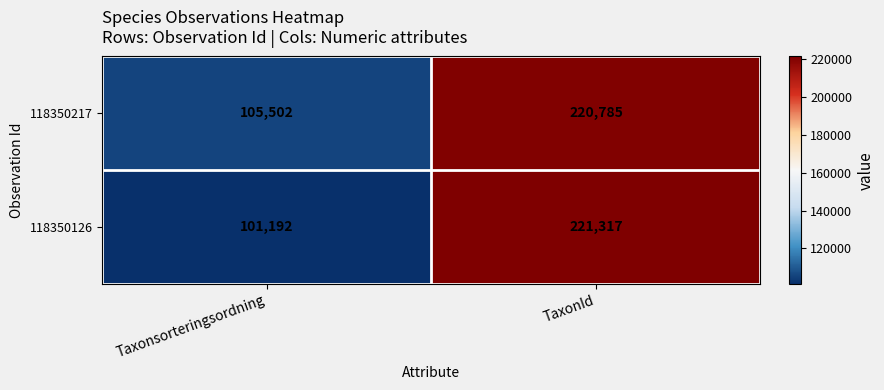

Which category has the lowest value across all series?

Taxonsorteringsordning